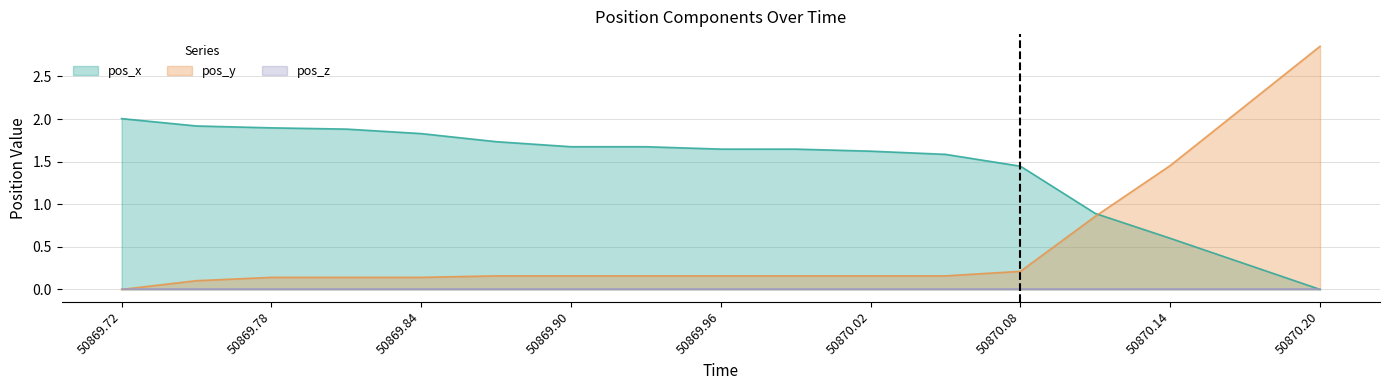

Where does the pos_x series first go above 1?

50869.72